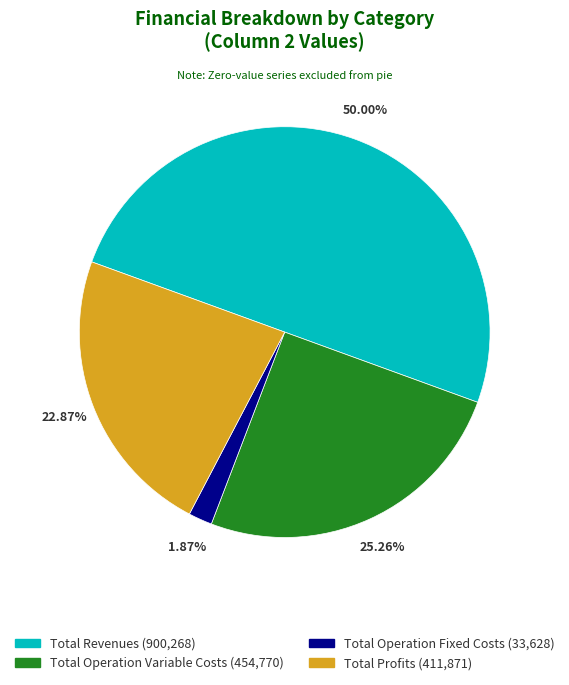

Is there any slice that represents more than half of the pie?

No